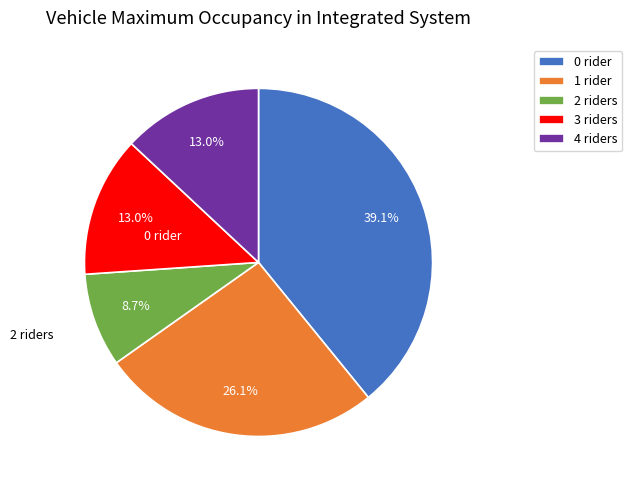

What percentage do 4 riders and 0 rider together represent?

52.2%